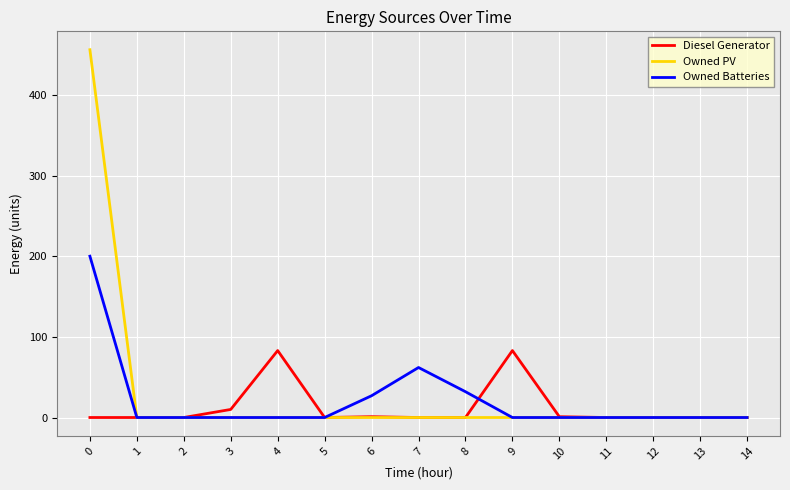

How many lines are shown in the chart?

3